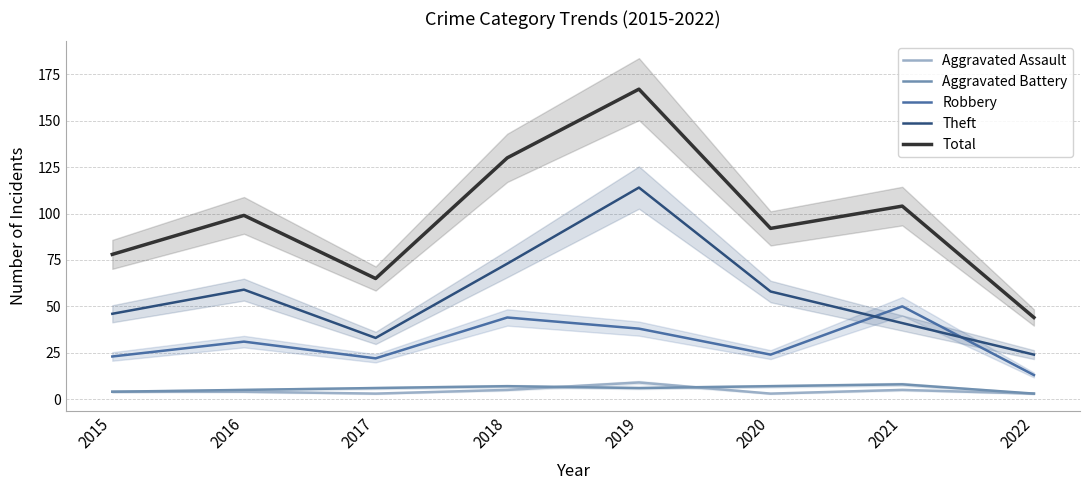

Which series has the largest total across all categories?

Total